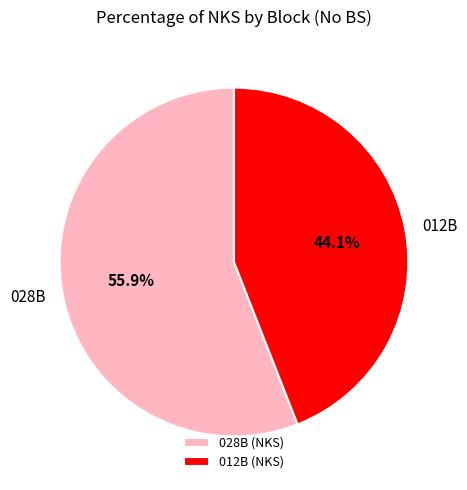

What is the largest slice in the pie chart?

028B